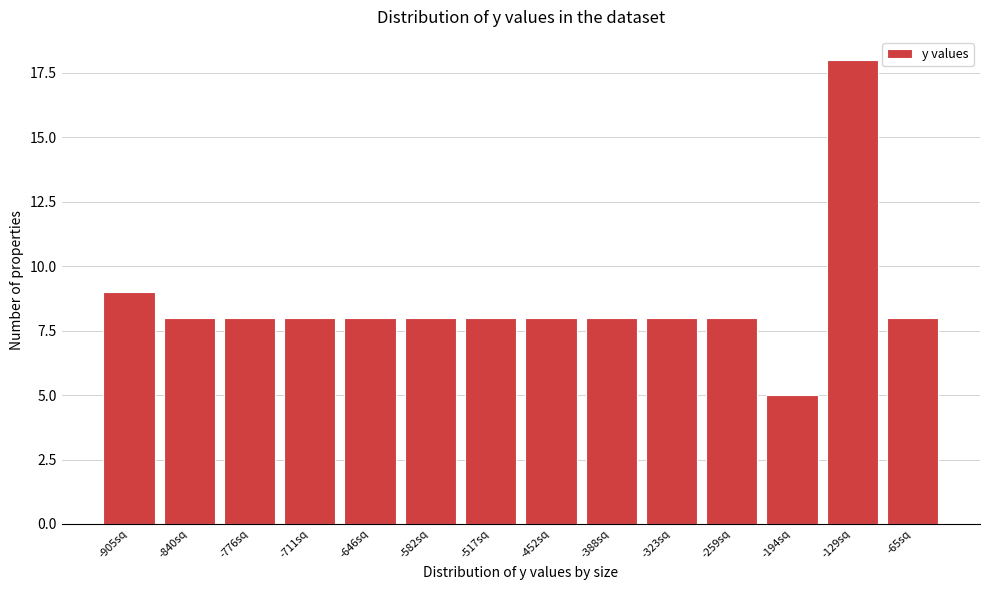

Reading left to right, list all the values displayed in this chart.

-905sq=9	-840sq=8	-776sq=8	-711sq=8	-646sq=8	-582sq=8	-517sq=8	-452sq=8	-388sq=8	-323sq=8	-259sq=8	-194sq=5	-129sq=18	-65sq=8